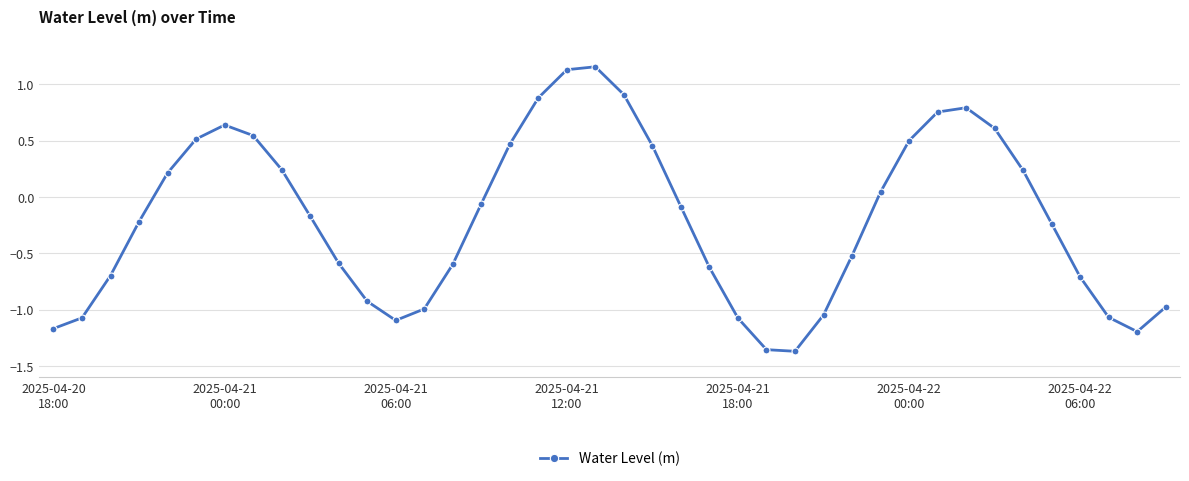

How many interior local valleys (lower than both neighbors) does the data have?

3